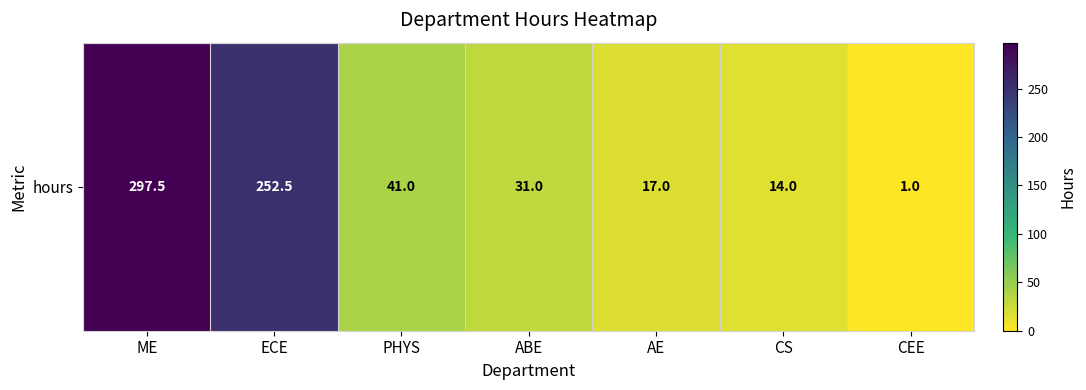

What is the sum of the values at ECE and CEE?

253.5